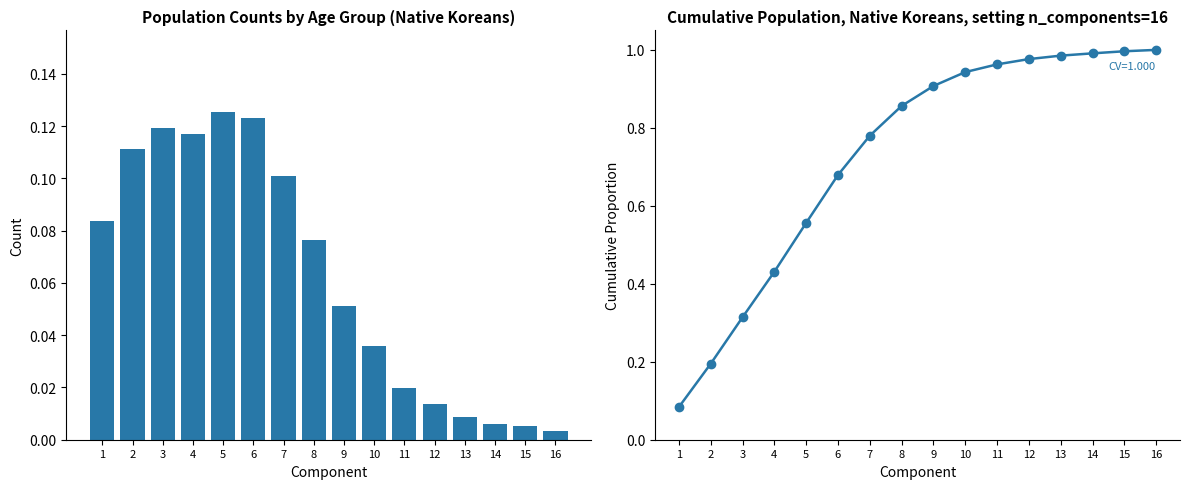

How many distinct data groups are displayed?

2